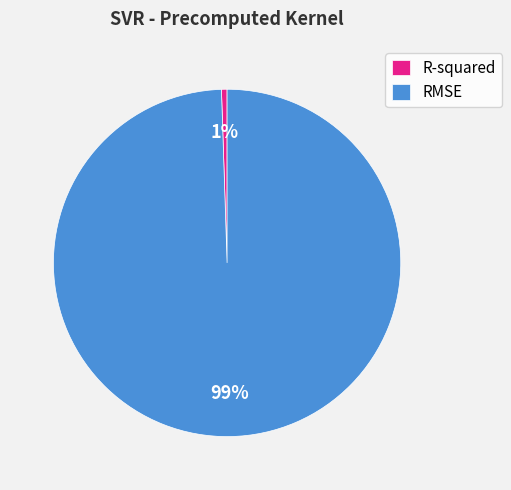

Is it true that RMSE is 94% of the pie?

False